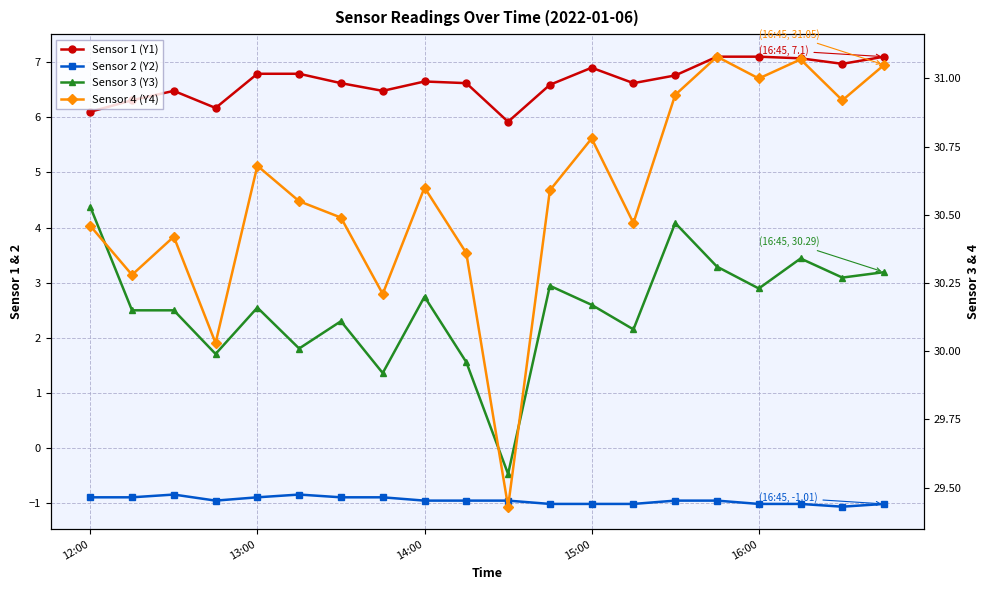

In Sensor 2 (Y2), how many points are lower than both neighbors (excluding endpoints)?

2